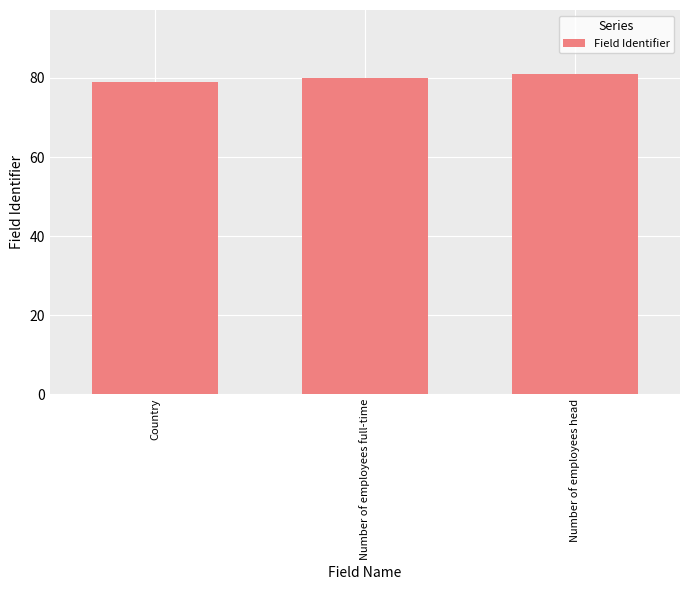

Read the value at Number of employees head.

81